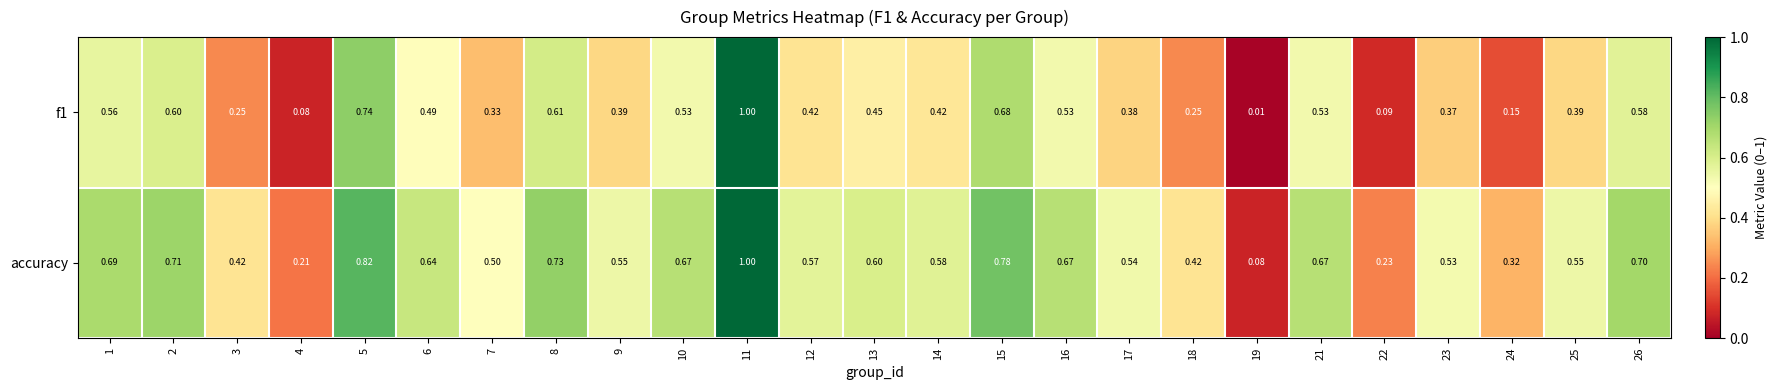

Which series has the largest total across all categories?

accuracy